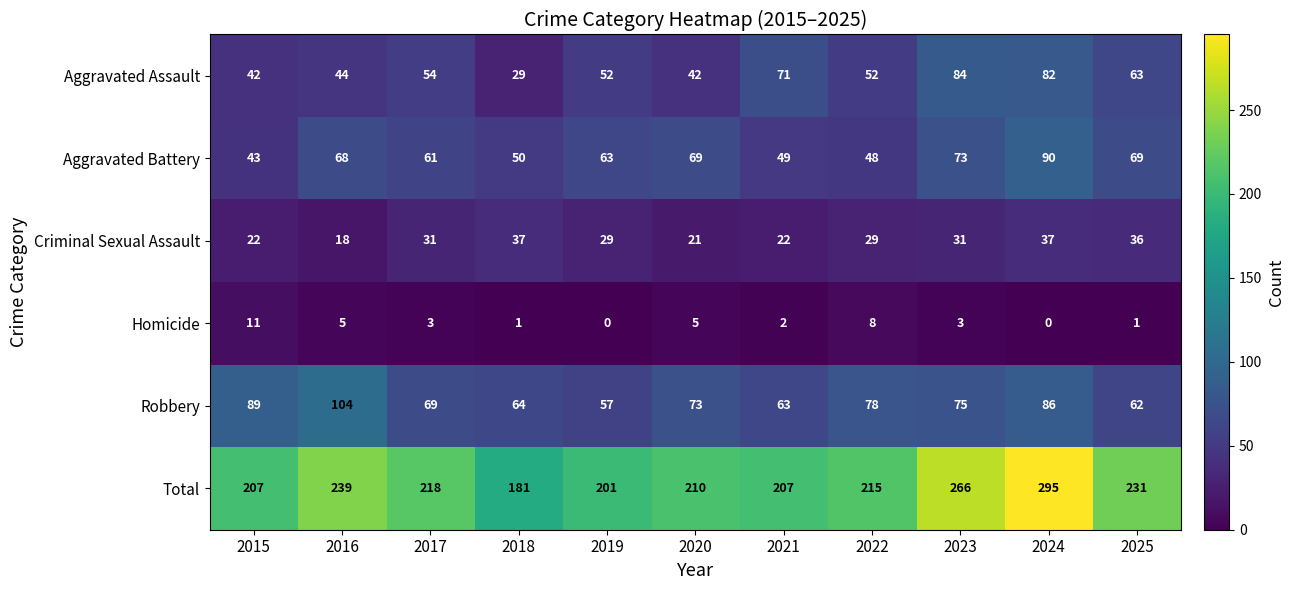

Where does the Homicide series first go above 3?

2015